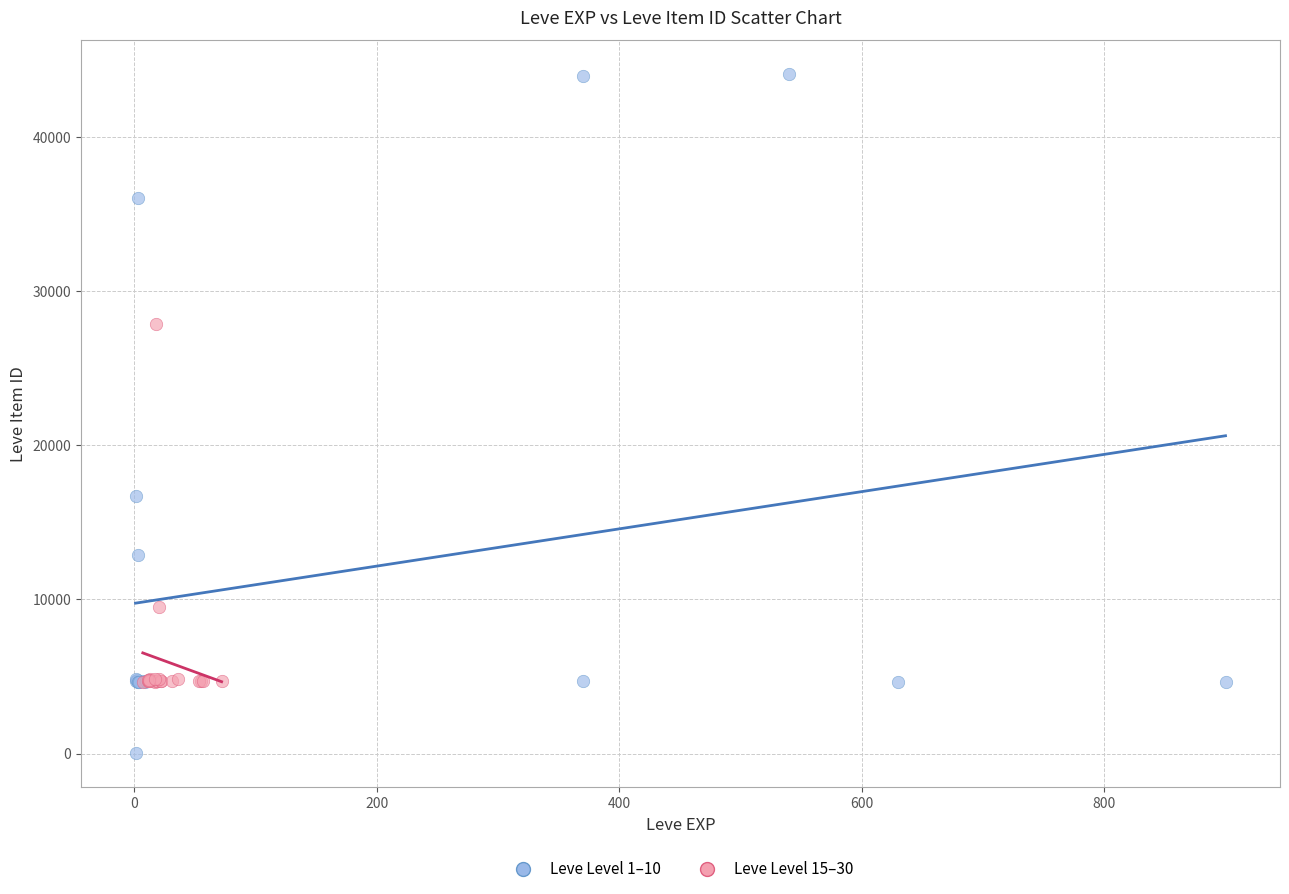

Which series contains the highest Y value?

Leve Level 1–10